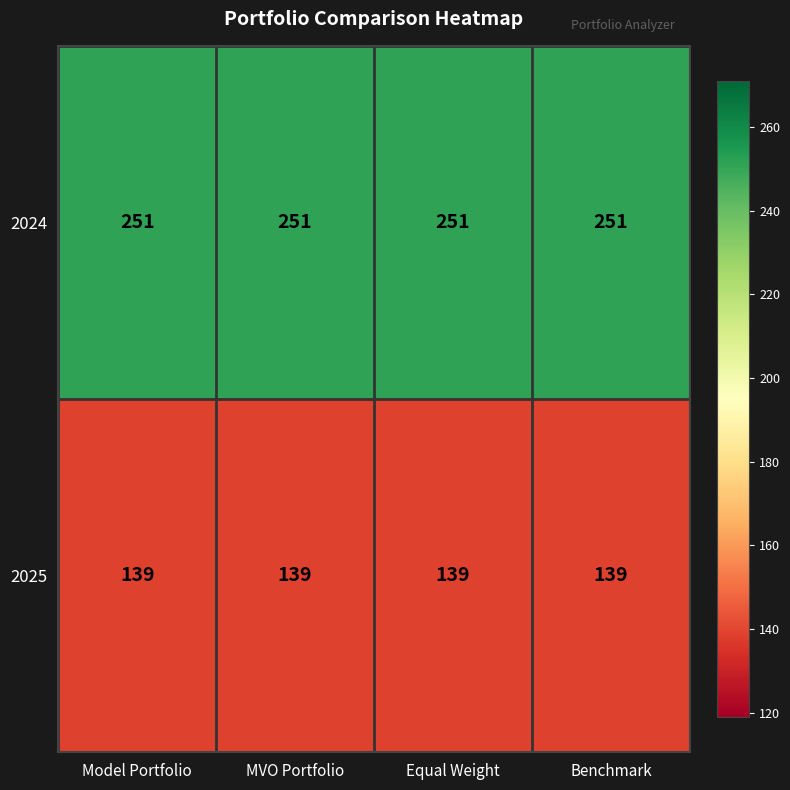

The value of 2025 at Model Portfolio is 139. True or false?

True